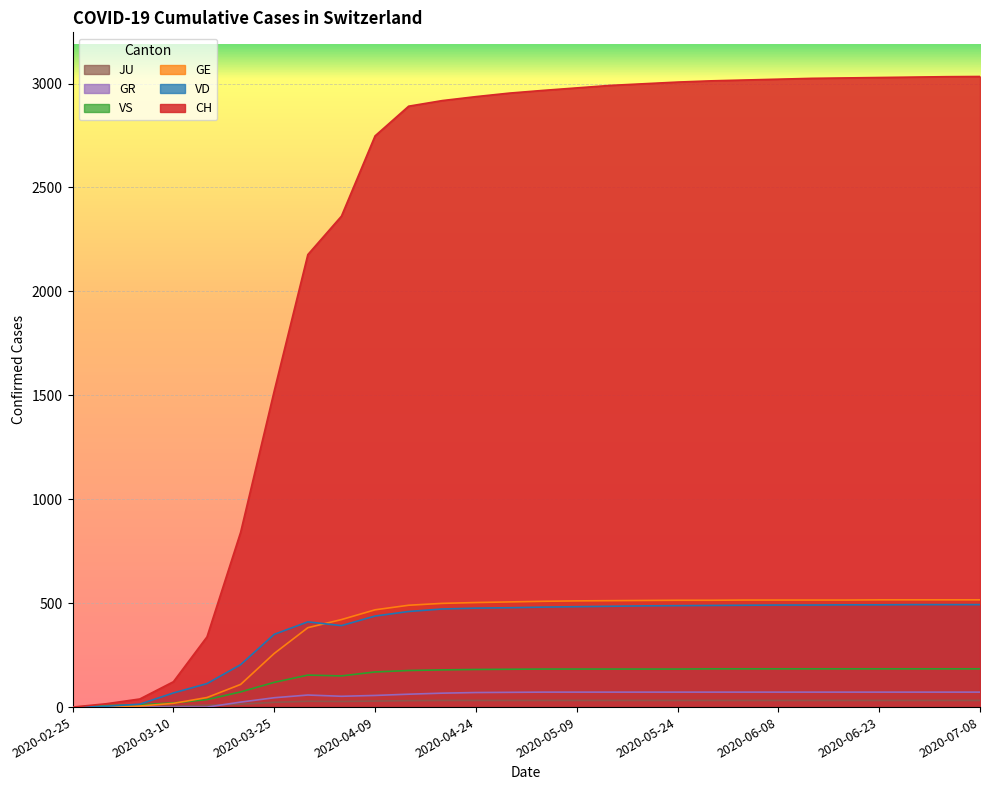

True or false: VS and CH intersect in this chart.

False